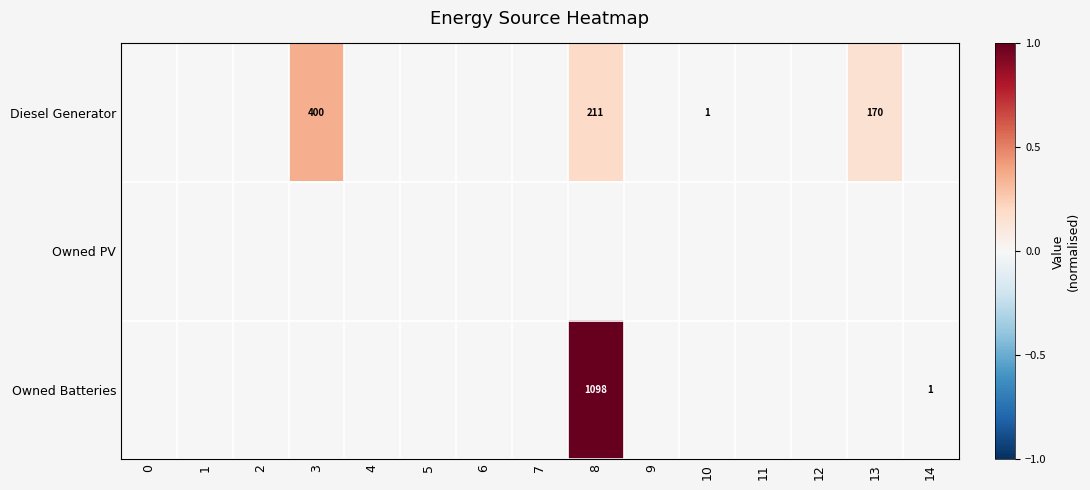

Which series has the largest total across all categories?

Owned Batteries